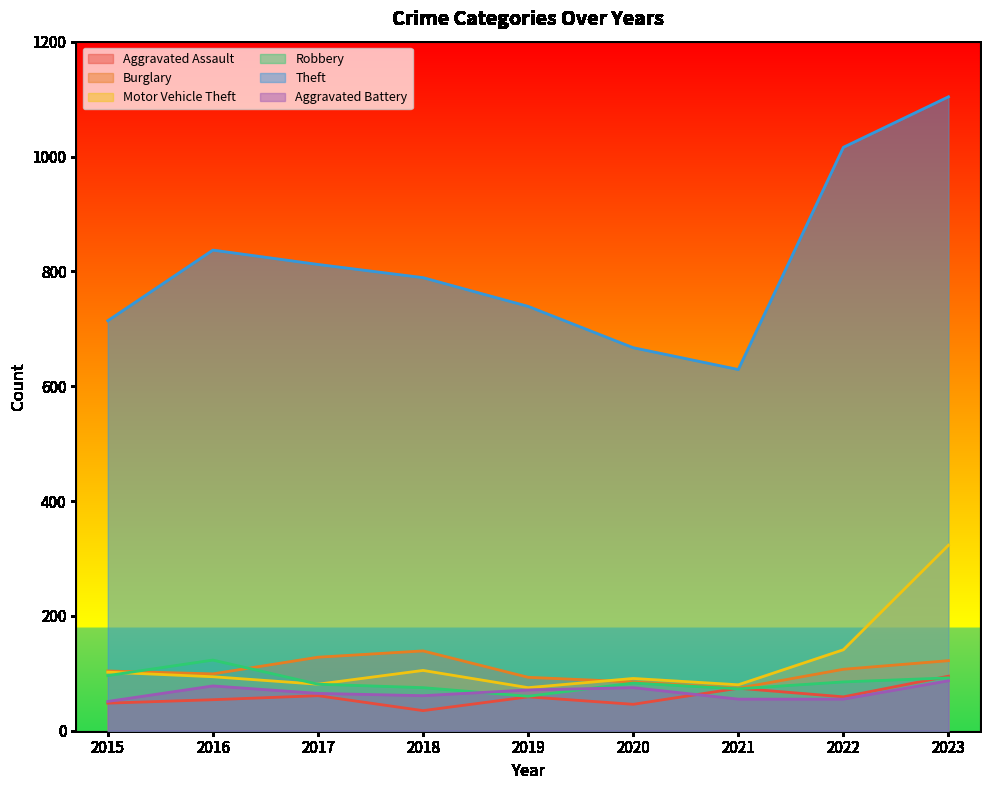

What is the minimum value for Theft?

629